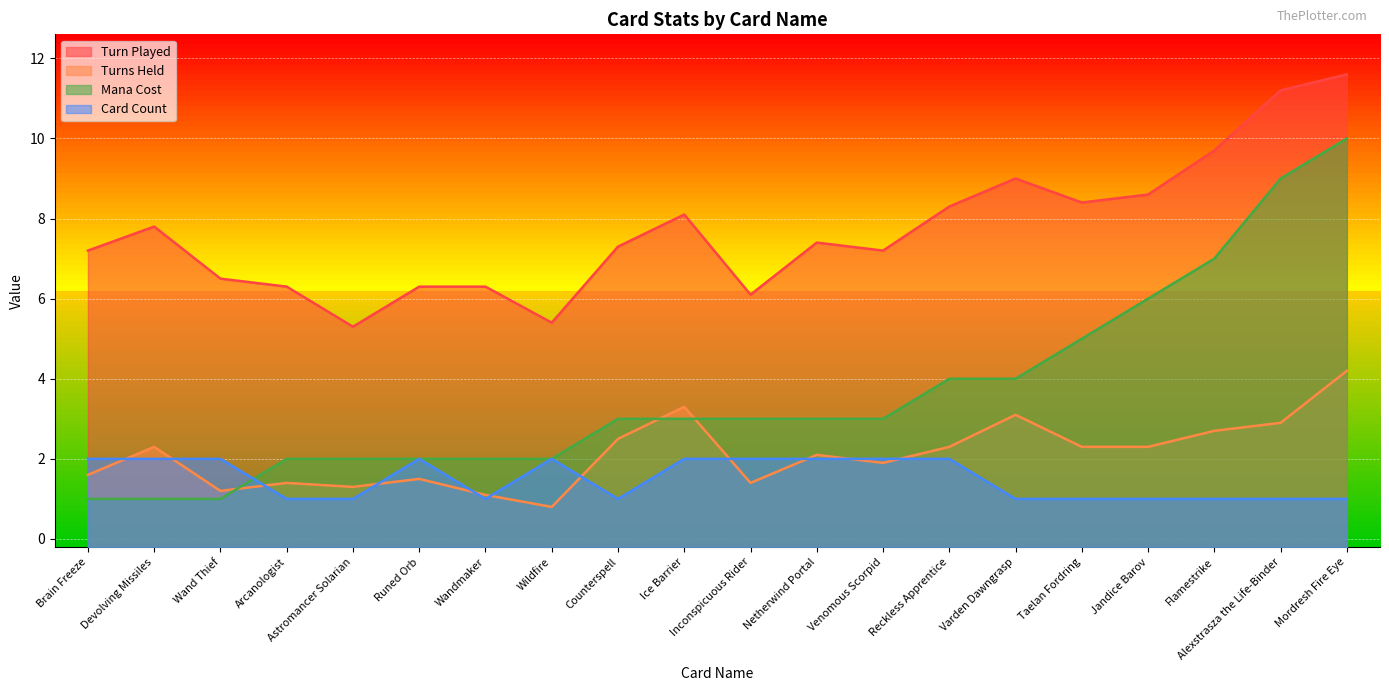

What is the label of the 1st point from the left?

Brain Freeze